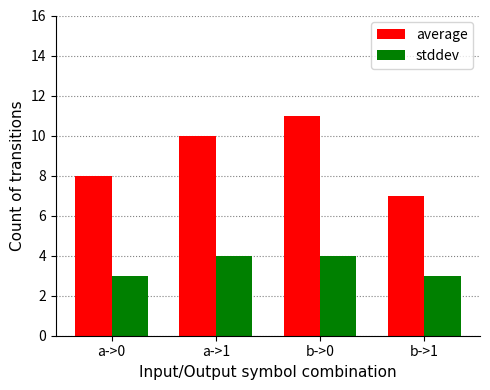

What is the greatest value displayed?

11